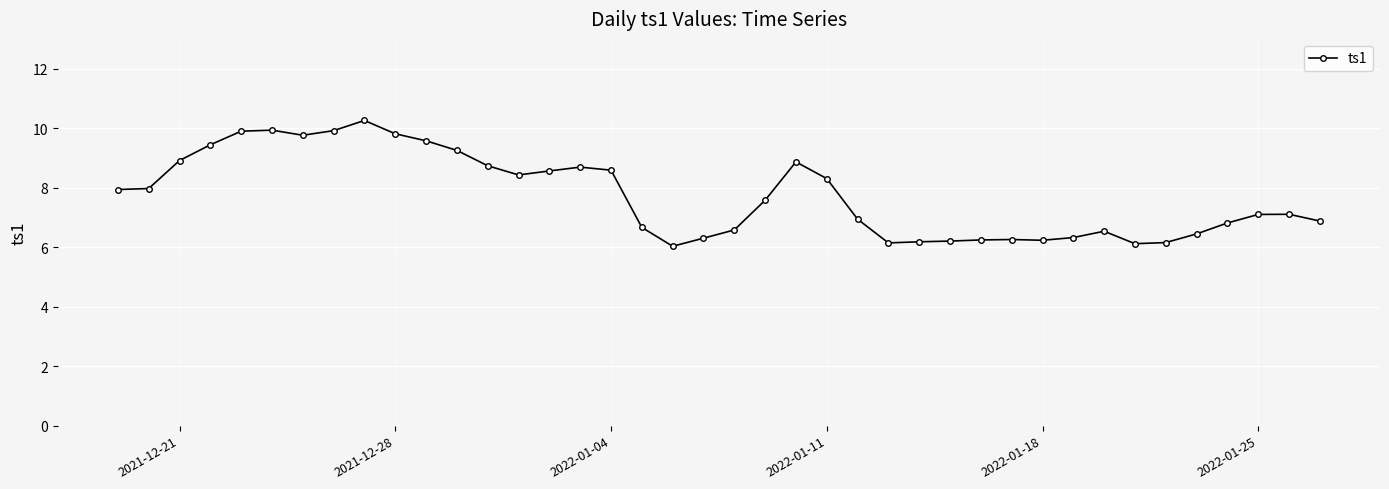

What is the maximum value shown in the chart?

10.3